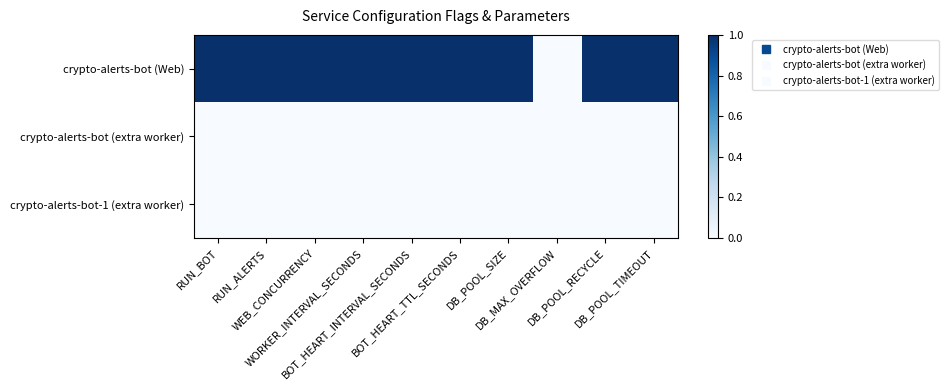

Which category has the highest value across all series?

RUN_BOT